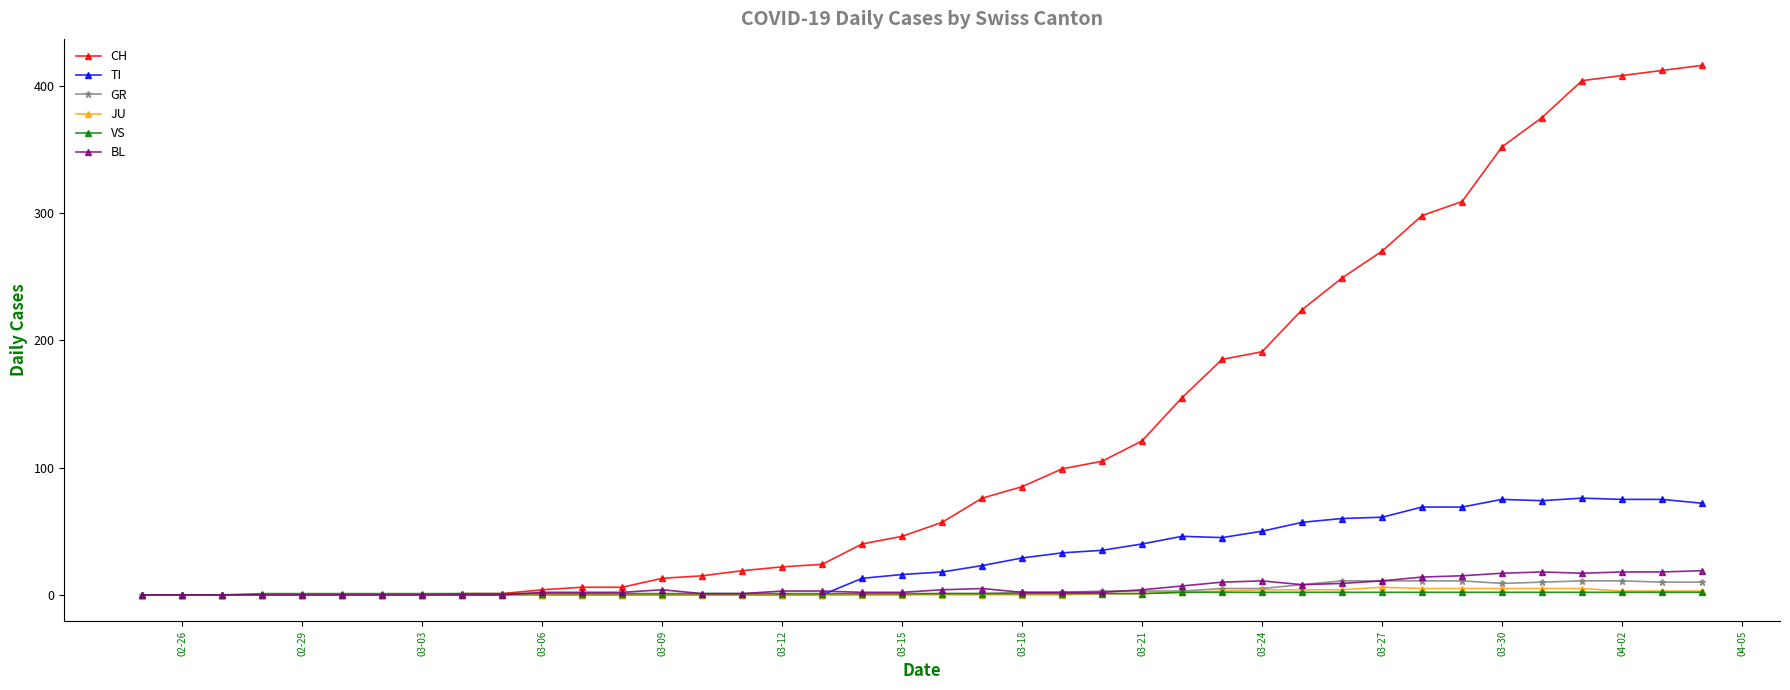

How many series are shown in this chart?

6